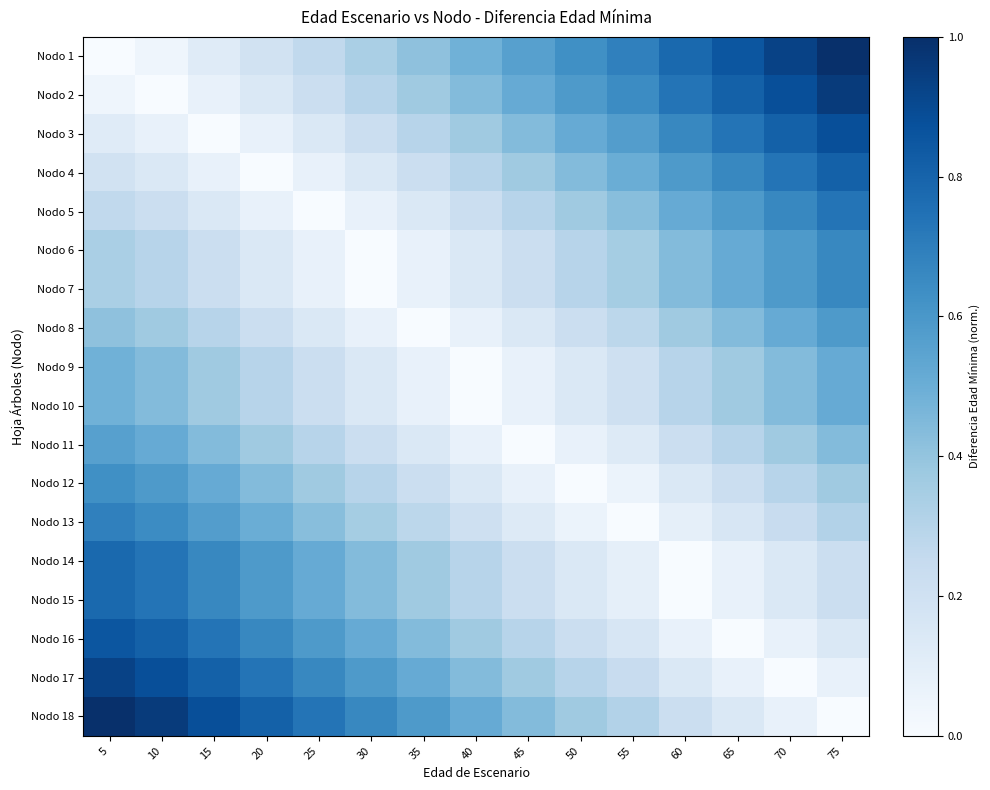

What is the greatest value displayed?

1.0